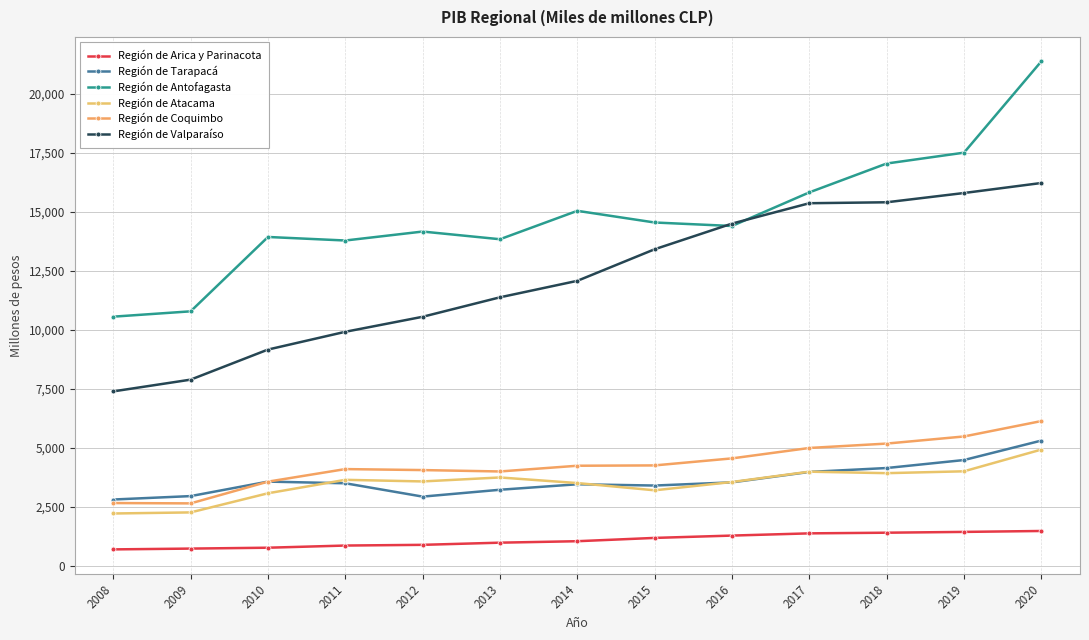

What is the approximate value of Región de Arica y Parinacota at 2017, to the nearest 10?

1360